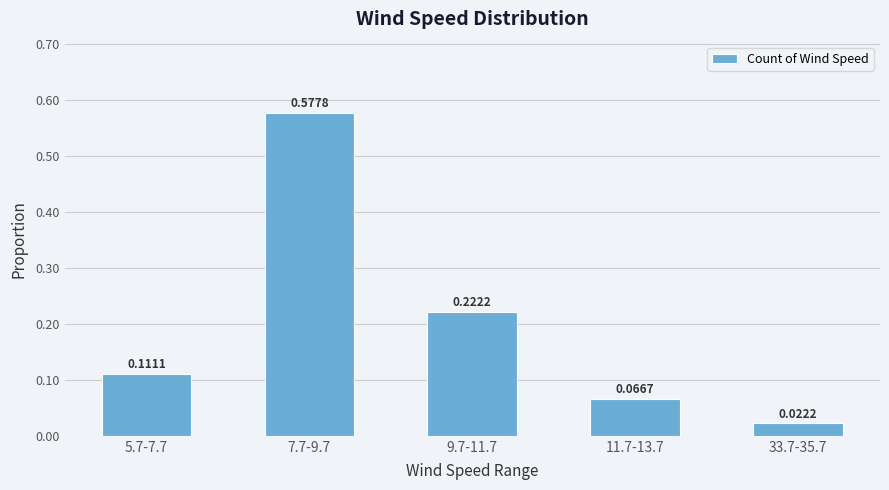

What is the difference between the values at 7.7-9.7 and 5.7-7.7?

0.5